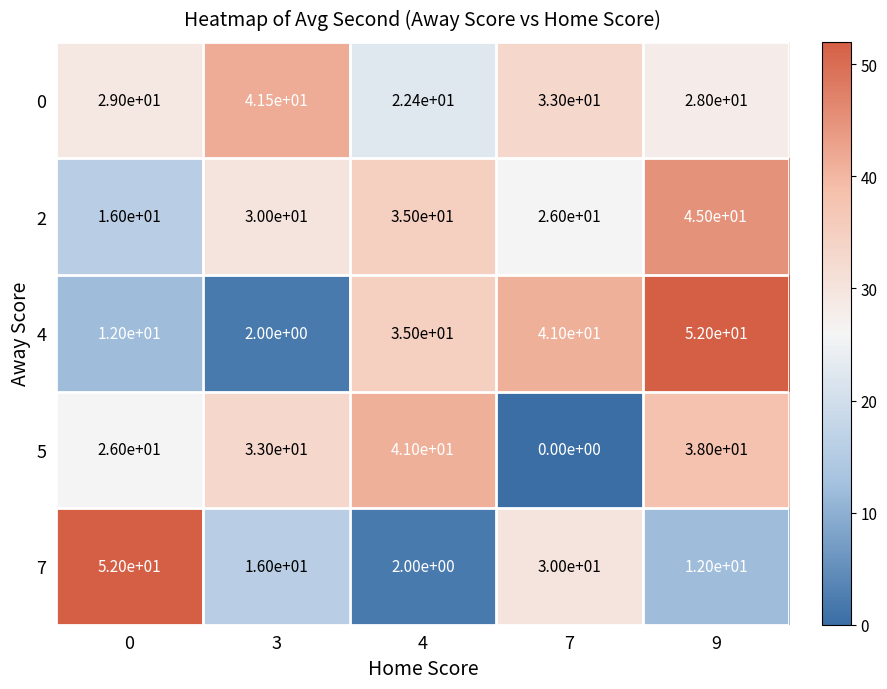

Which category has the lowest value across all series?

7